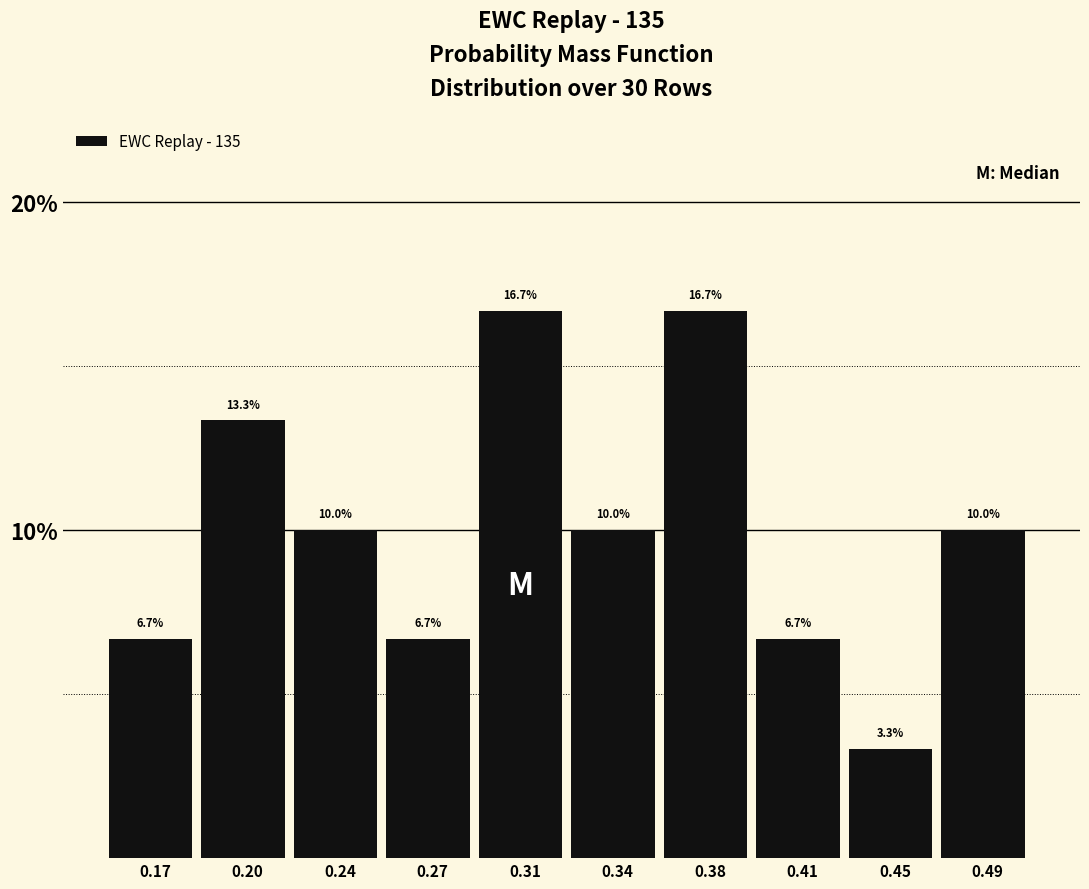

Reading left to right, what are all the values shown in this chart?

6.7	13.3	10.0	6.7	16.7	10.0	16.7	6.7	3.3	10.0